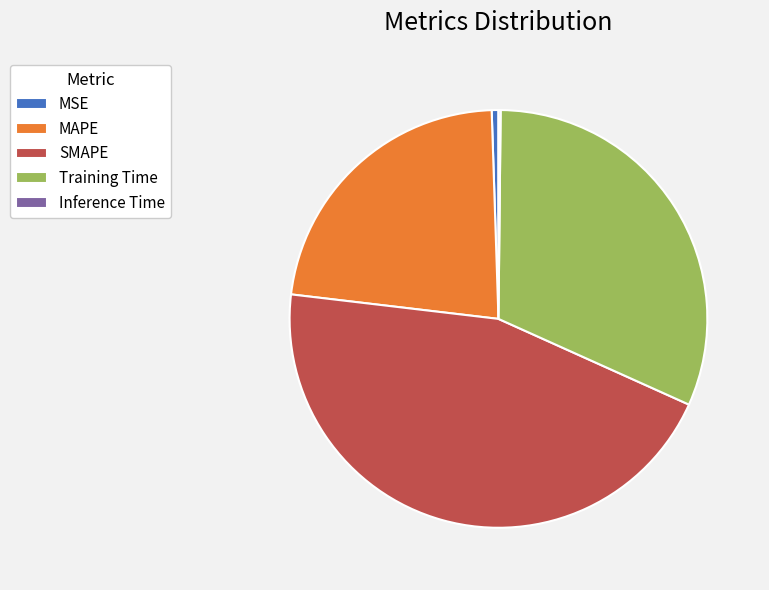

Which category has the biggest portion of the pie?

SMAPE